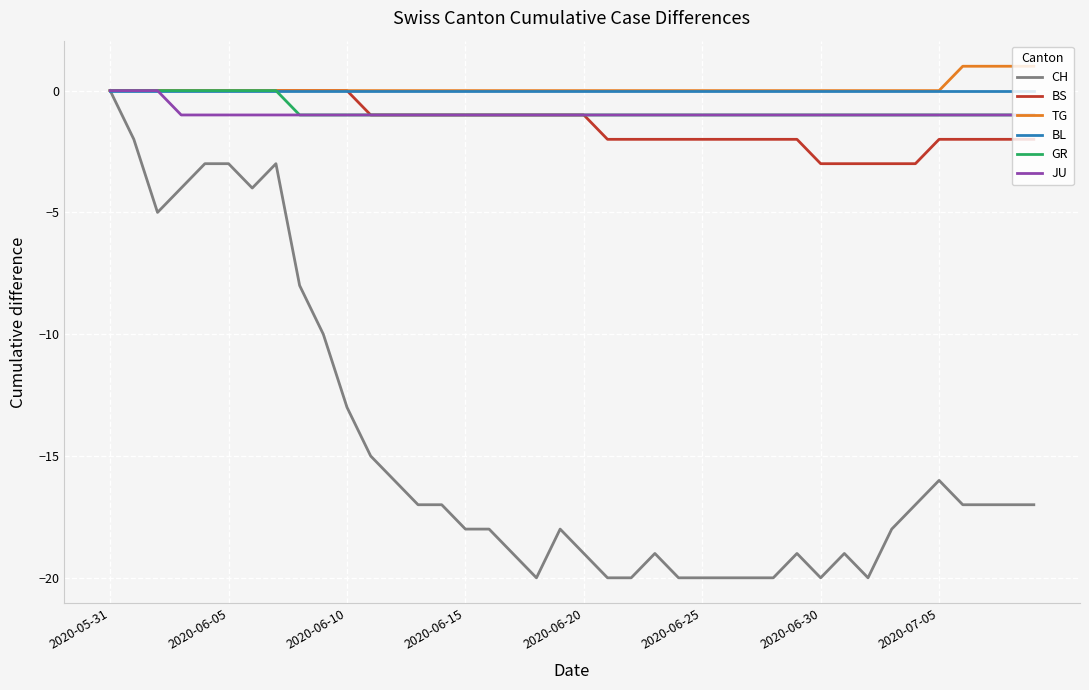

Reading right to left, list all the values displayed in this chart.

CH: -17	-17	-17	-17	-16	-17	-18	-20	-19	-20	-19	-20	-20	-20	-20	-20	-19	-20	-20	-19	-18	-20	-19	-18	-18	-17	-17	-16	-15	-13	-10	-8	-3	-4	-3	-3	-4	-5	-2	0
BS: -2	-2	-2	-2	-2	-3	-3	-3	-3	-3	-2	-2	-2	-2	-2	-2	-2	-2	-2	-1	-1	-1	-1	-1	-1	-1	-1	-1	-1	0	0	0	0	0	0	0	0	0	0	0
TG: 1	1	1	1	0	0	0	0	0	0	0	0	0	0	0	0	0	0	0	0	0	0	0	0	0	0	0	0	0	0	0	0	0	0	0	0	0	0	0	0
BL: 0	0	0	0	0	0	0	0	0	0	0	0	0	0	0	0	0	0	0	0	0	0	0	0	0	0	0	0	0	0	0	0	0	0	0	0	0	0	0	0
GR: -1	-1	-1	-1	-1	-1	-1	-1	-1	-1	-1	-1	-1	-1	-1	-1	-1	-1	-1	-1	-1	-1	-1	-1	-1	-1	-1	-1	-1	-1	-1	-1	0	0	0	0	0	0	0	0
JU: -1	-1	-1	-1	-1	-1	-1	-1	-1	-1	-1	-1	-1	-1	-1	-1	-1	-1	-1	-1	-1	-1	-1	-1	-1	-1	-1	-1	-1	-1	-1	-1	-1	-1	-1	-1	-1	0	0	0